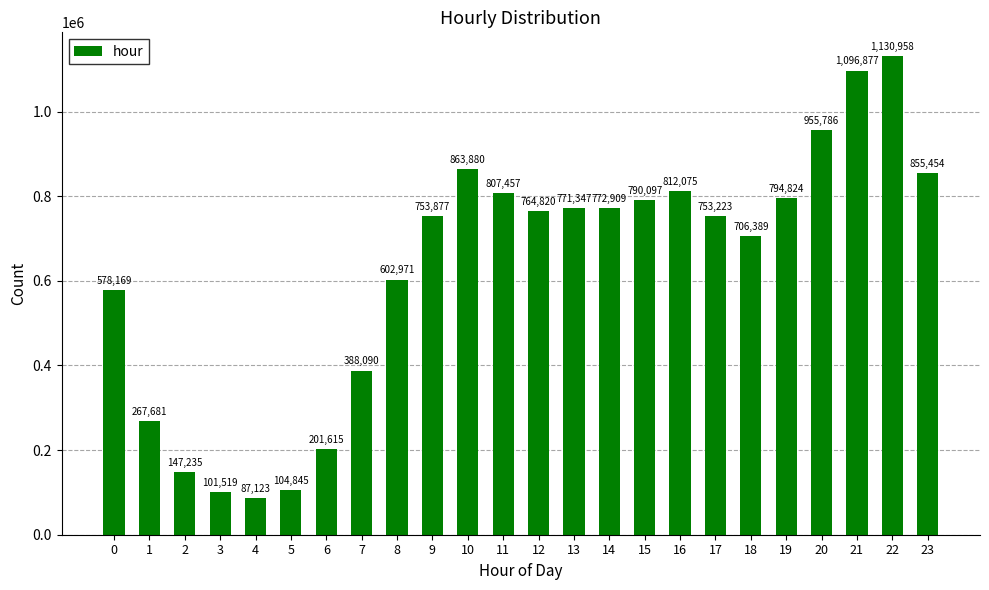

List the labels in order of value, smallest first.

4, 3, 5, 2, 6, 1, 7, 0, 8, 18, 17, 9, 12, 13, 14, 15, 19, 11, 16, 23, 10, 20, 21, 22